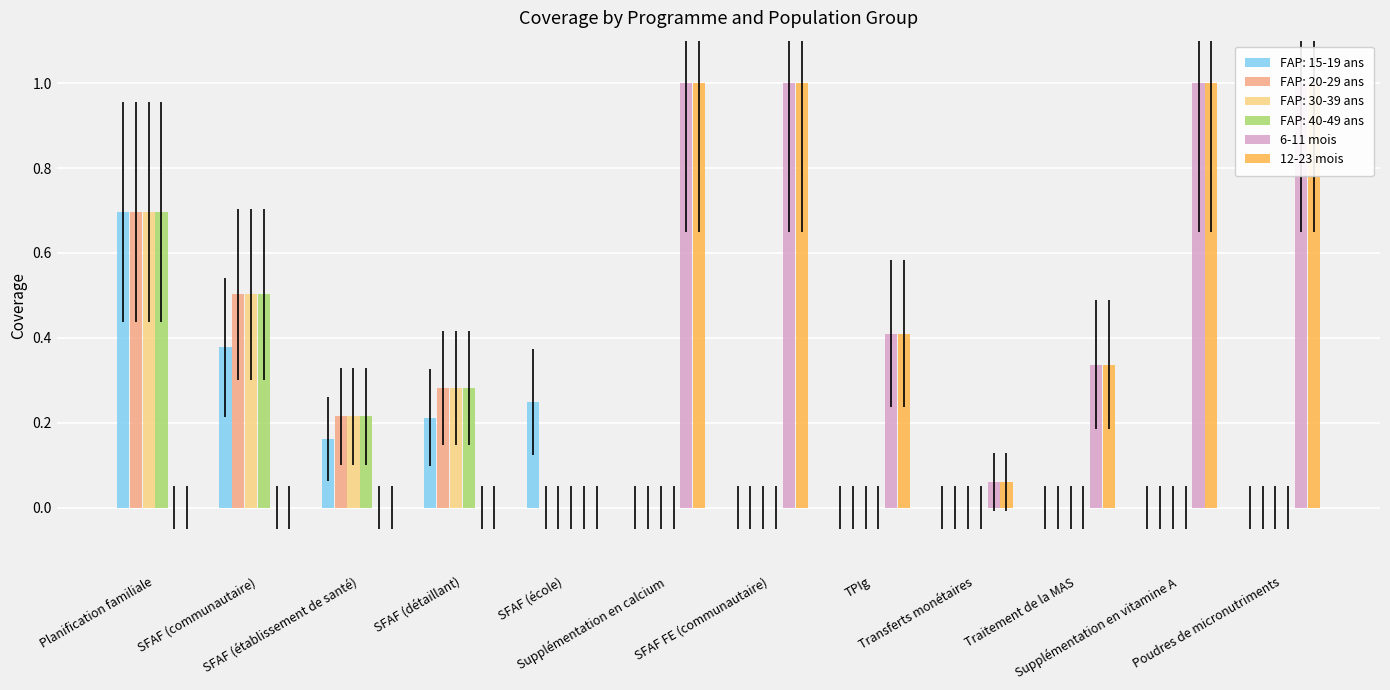

How many positive values does the 12-23 mois series have?

7